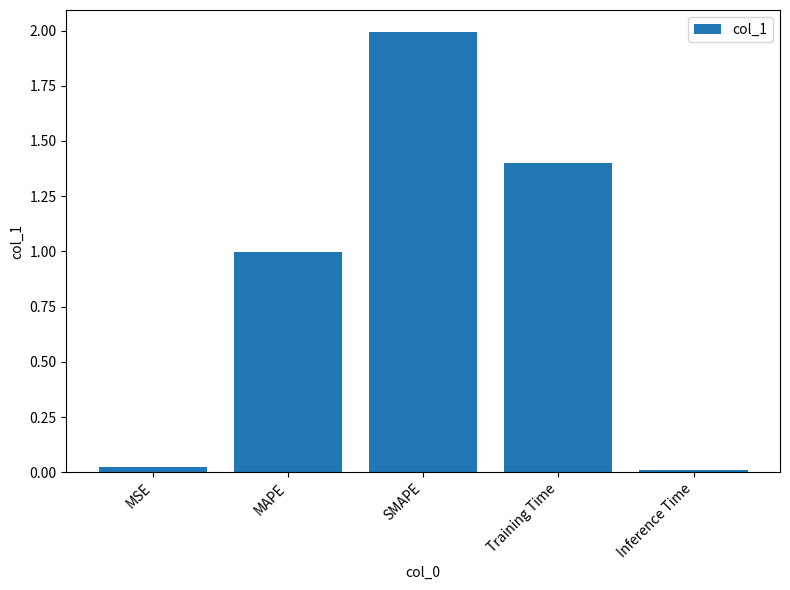

What is the label of the 5th bar from the right?

MSE